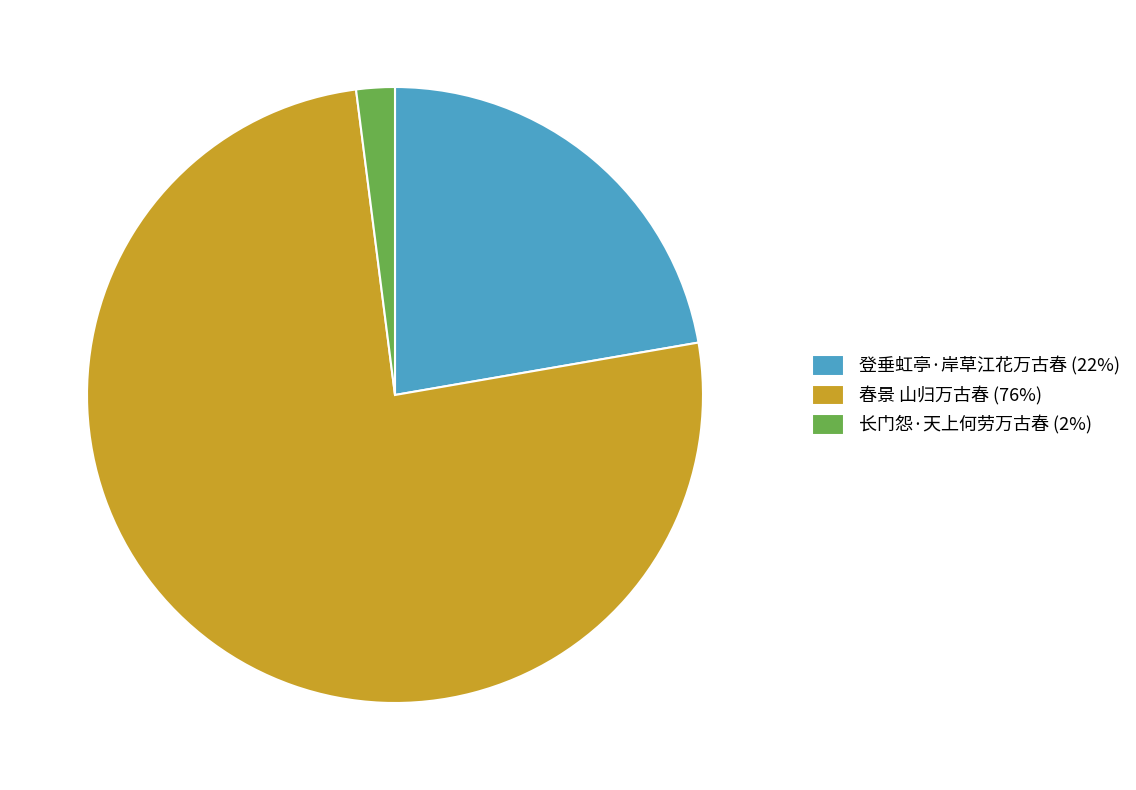

The 长门怨·天上何劳万古春 (2%) slice represents 12% of the pie. True or false?

False